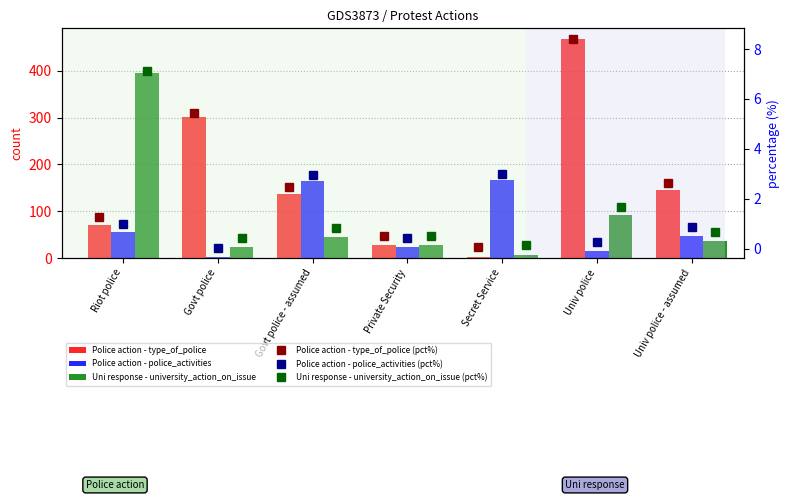

What are all the series names shown in the legend?

Police action - type_of_police, Police action - police_activities, Uni response - university_action_on_issue, Police action - type_of_police (pct%), Police action - police_activities (pct%), Uni response - university_action_on_issue (pct%)